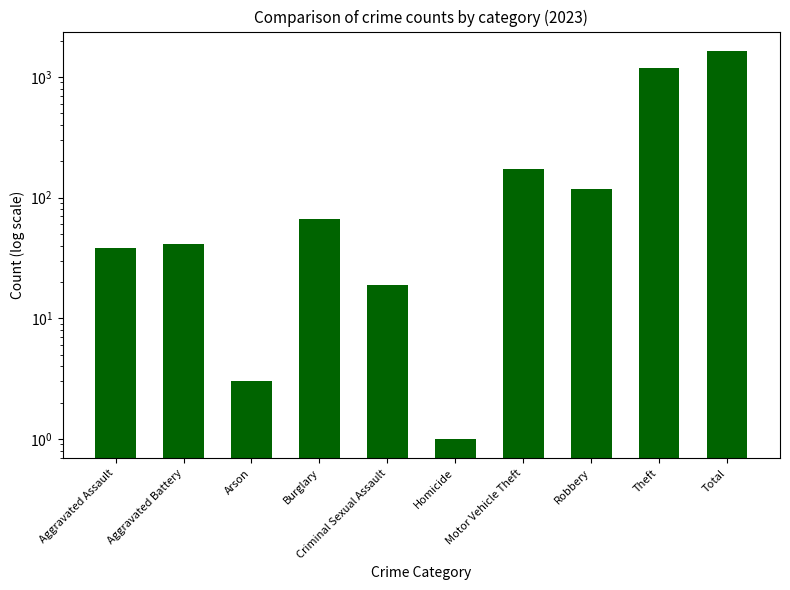

Rank the categories by value from highest to lowest.

Total, Theft, Motor Vehicle Theft, Robbery, Burglary, Aggravated Battery, Aggravated Assault, Criminal Sexual Assault, Arson, Homicide